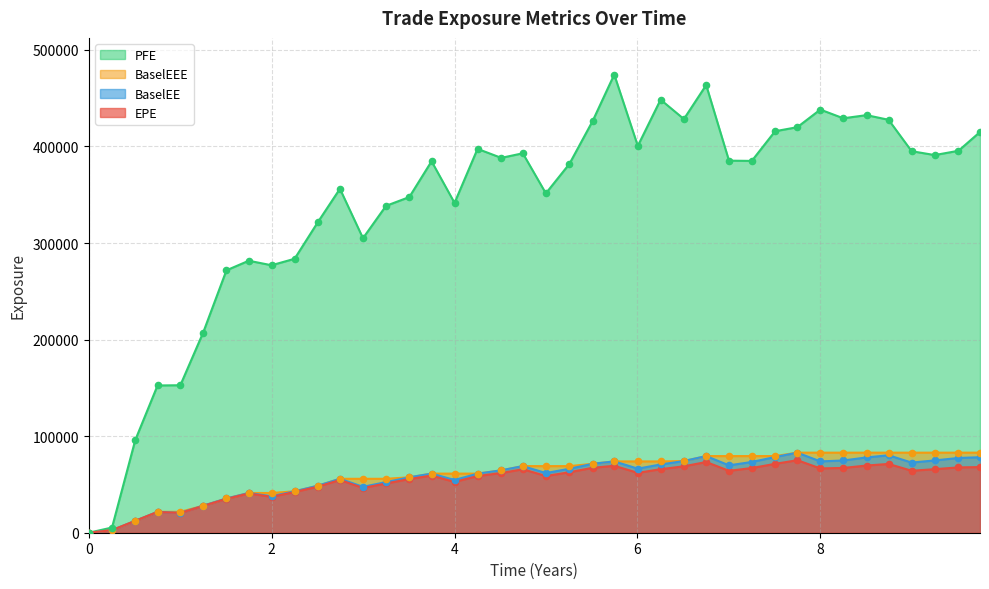

Which series has the widest spread of values?

PFE